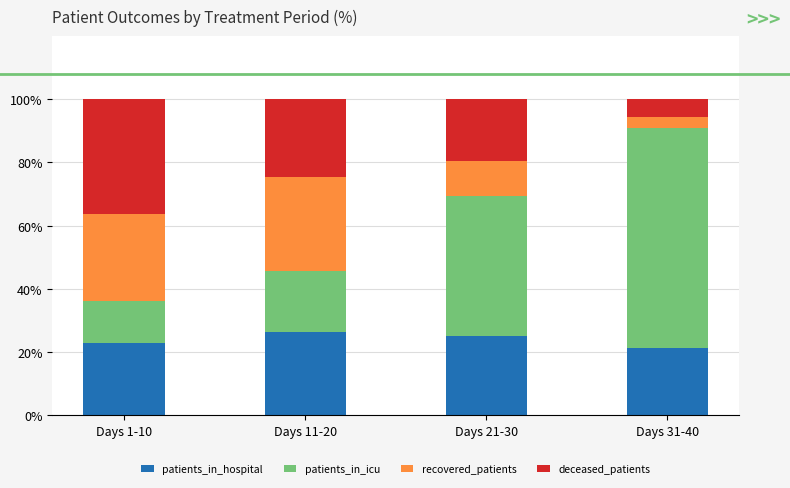

How many distinct data groups are displayed?

4